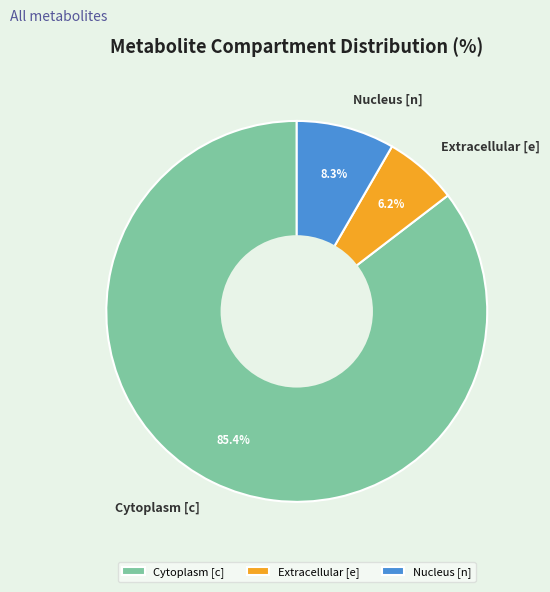

What is the largest slice in the pie chart?

Cytoplasm [c]